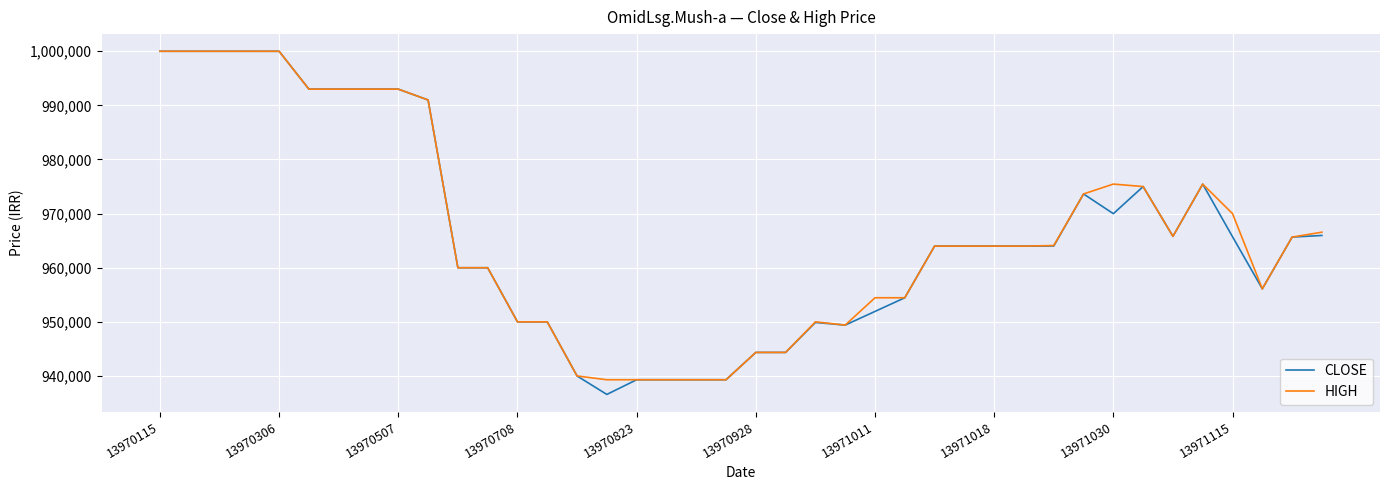

Which series has the widest spread of values?

CLOSE